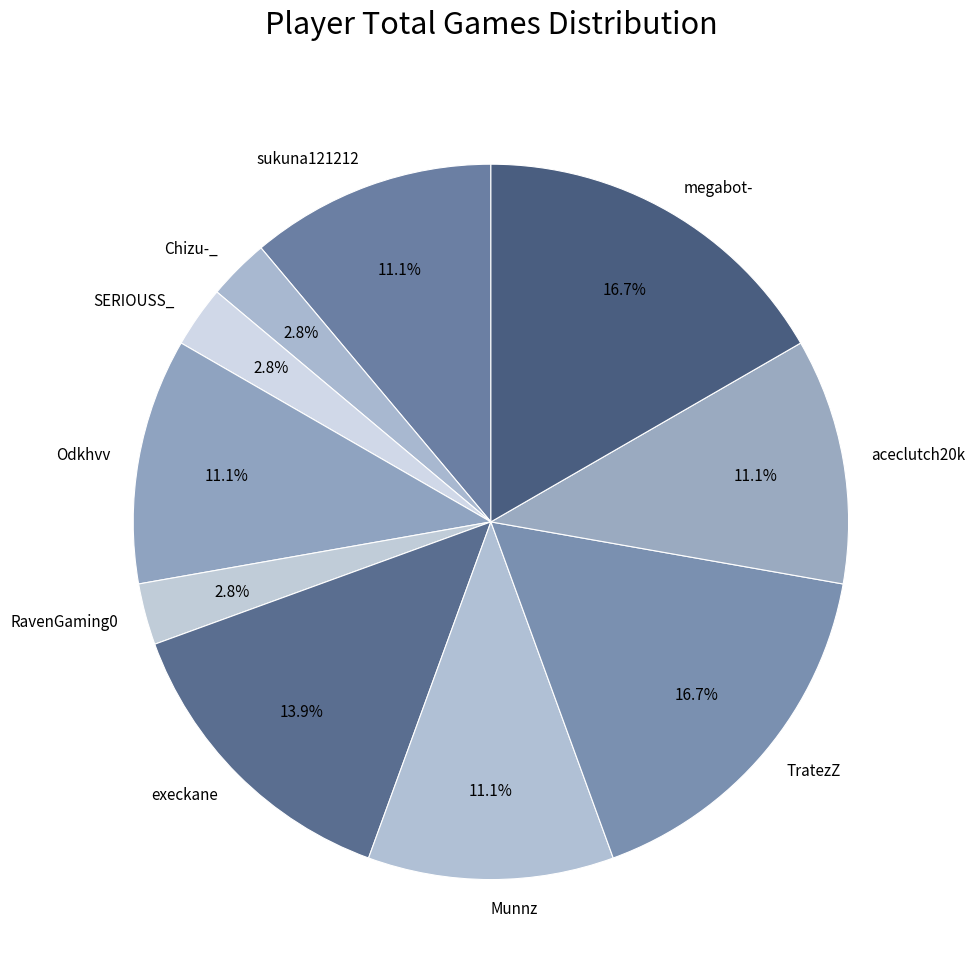

Is there a majority slice in this chart?

No